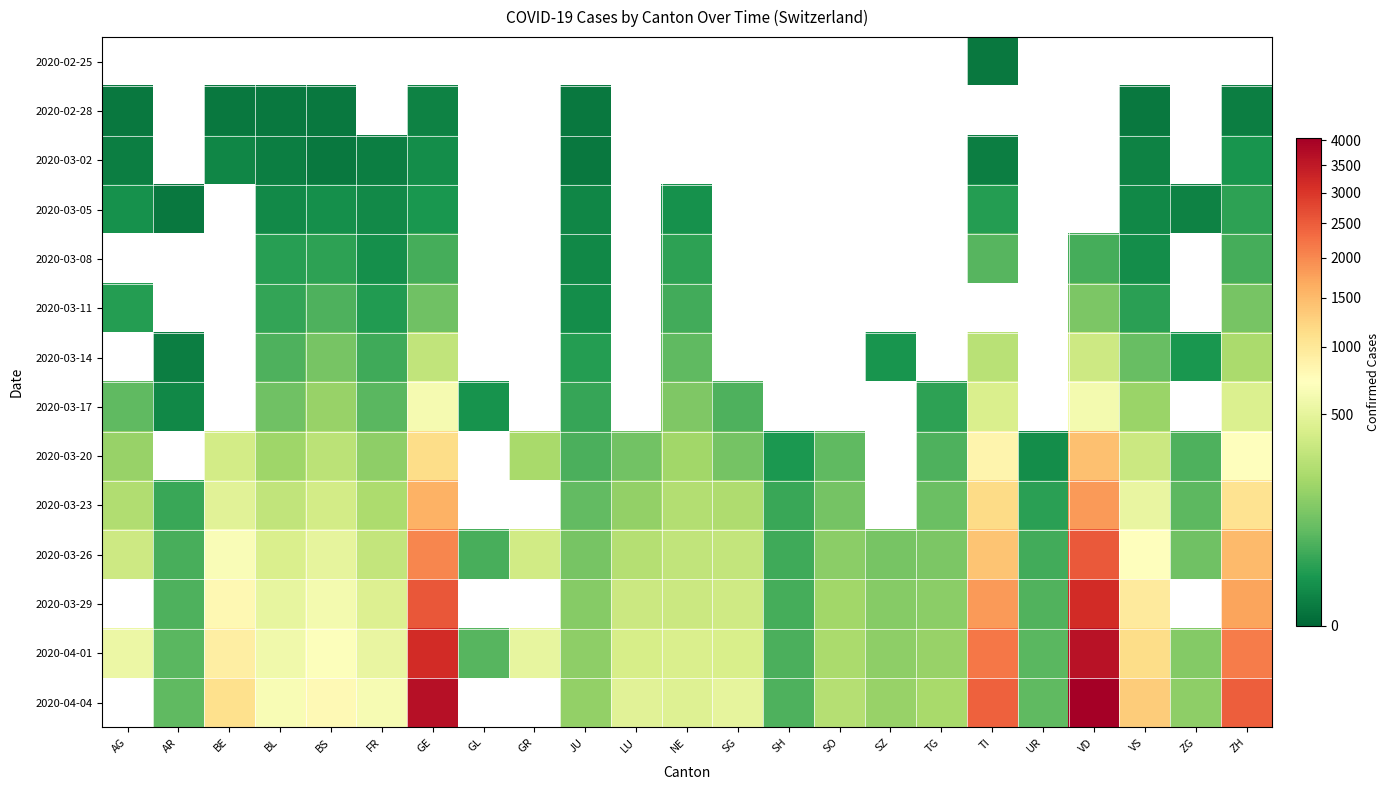

Count the number of categories in the chart.

23